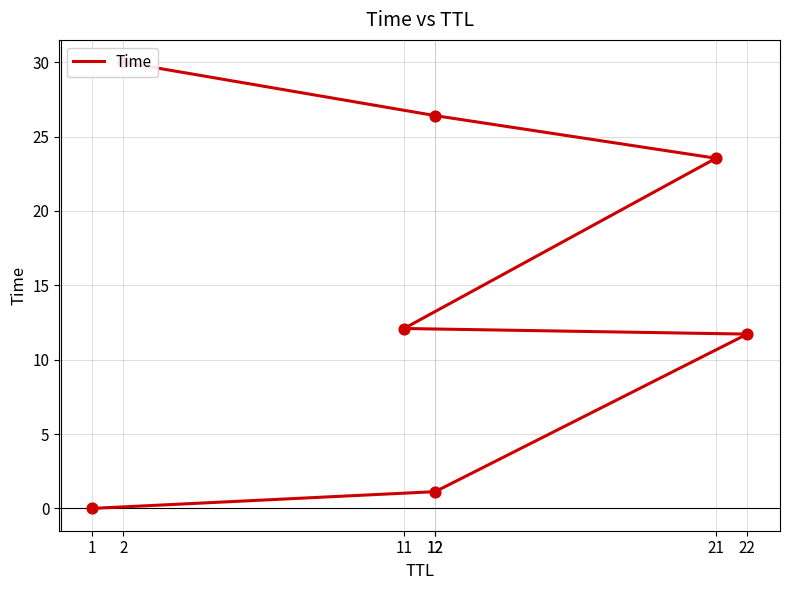

What is the ratio of the value at 21 to the value at 2?

0.8